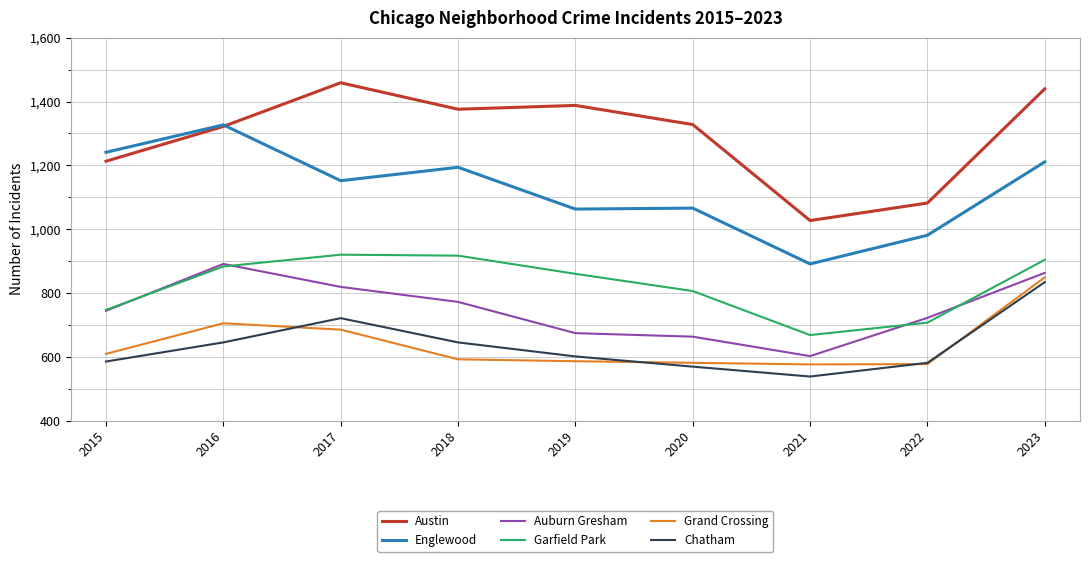

At which label does Austin first exceed 1328?

2017